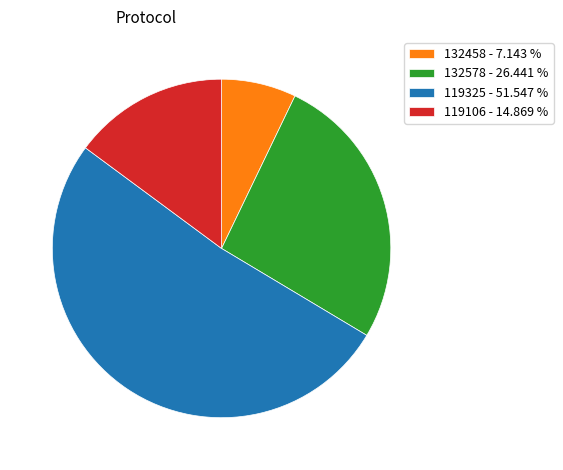

Is 119325 the majority of the pie?

Yes